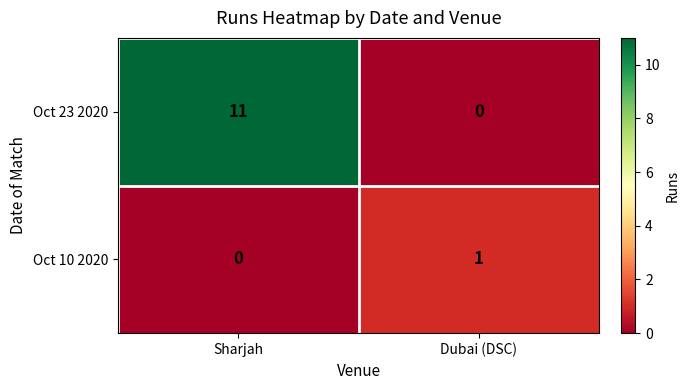

Which series has the largest total across all categories?

Oct 23 2020